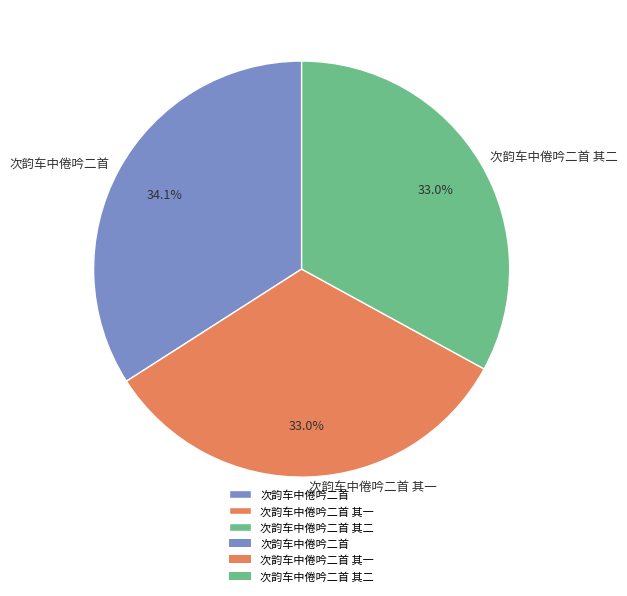

Which slice is the largest?

次韵车中倦吟二首